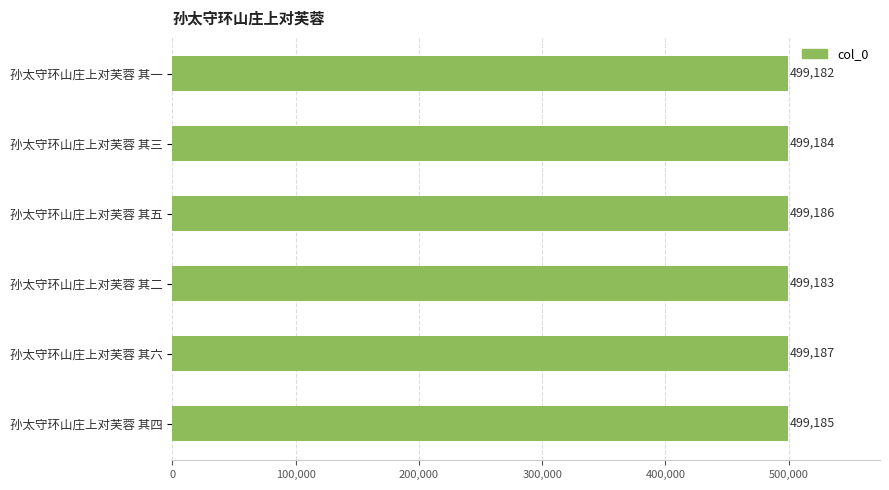

Count the values in the range 499183 to 499186.

4